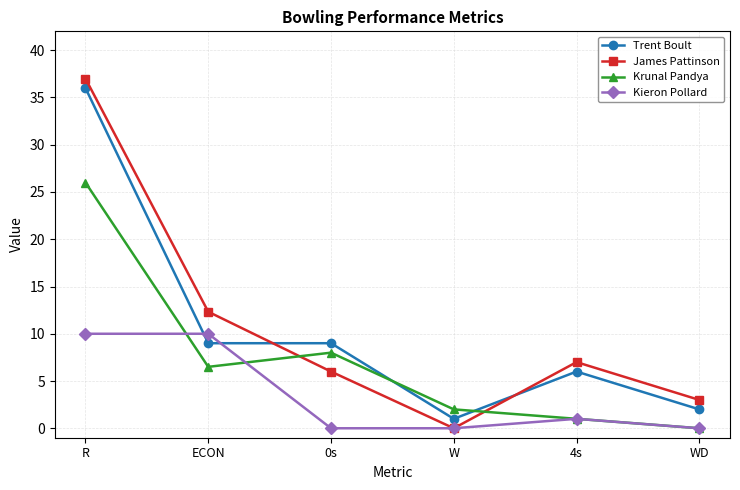

Reading right to left, what are all the values shown in this chart?

Trent Boult: WD=2.0	4s=6.0	W=1.0	0s=9.0	ECON=9.0	R=36.0
James Pattinson: WD=3.0	4s=7.0	W=0.0	0s=6.0	ECON=12.3	R=37.0
Krunal Pandya: WD=0.0	4s=1.0	W=2.0	0s=8.0	ECON=6.5	R=26.0
Kieron Pollard: WD=0.0	4s=1.0	W=0.0	0s=0.0	ECON=10.0	R=10.0